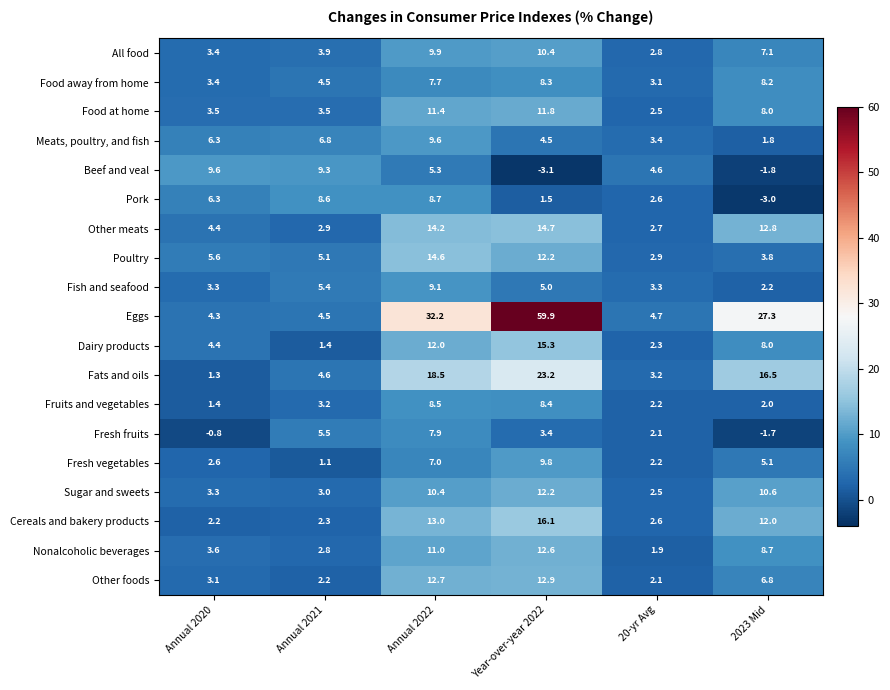

Which series has the widest spread of values?

Eggs